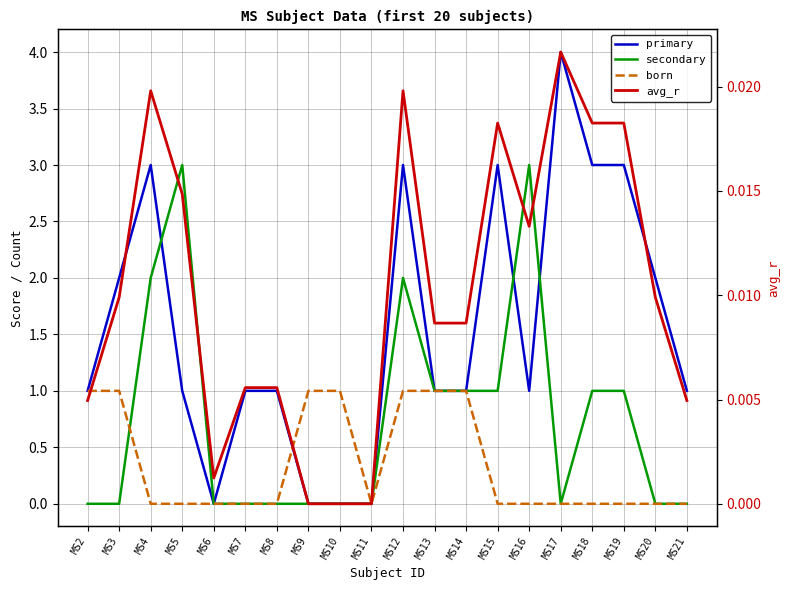

Between which two adjacent categories do primary and secondary first intersect?

MS4 and MS5